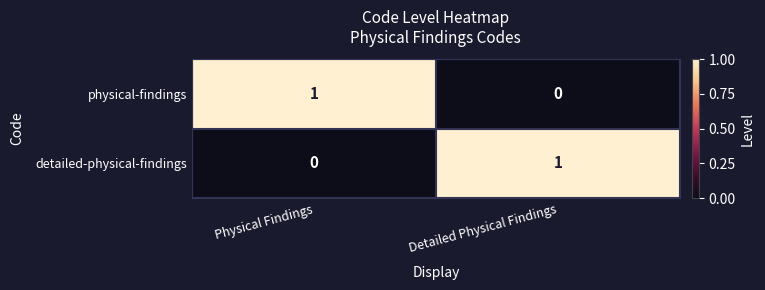

Is the value of physical-findings at Detailed Physical Findings greater than the value of detailed-physical-findings at Detailed Physical Findings?

No